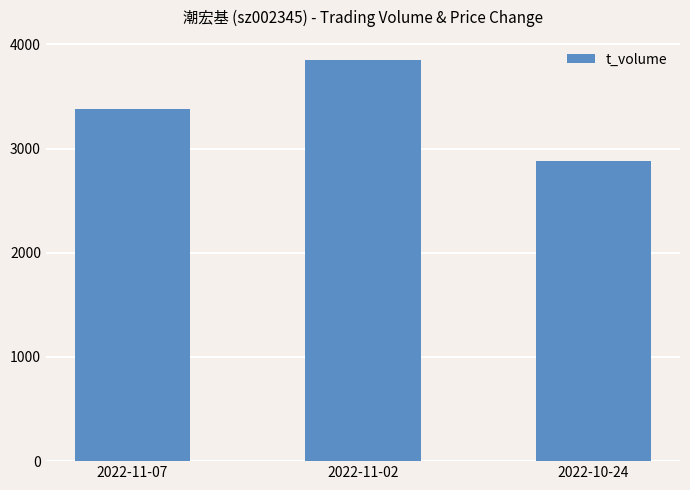

What is the value of the 2nd bar from the left?

3851